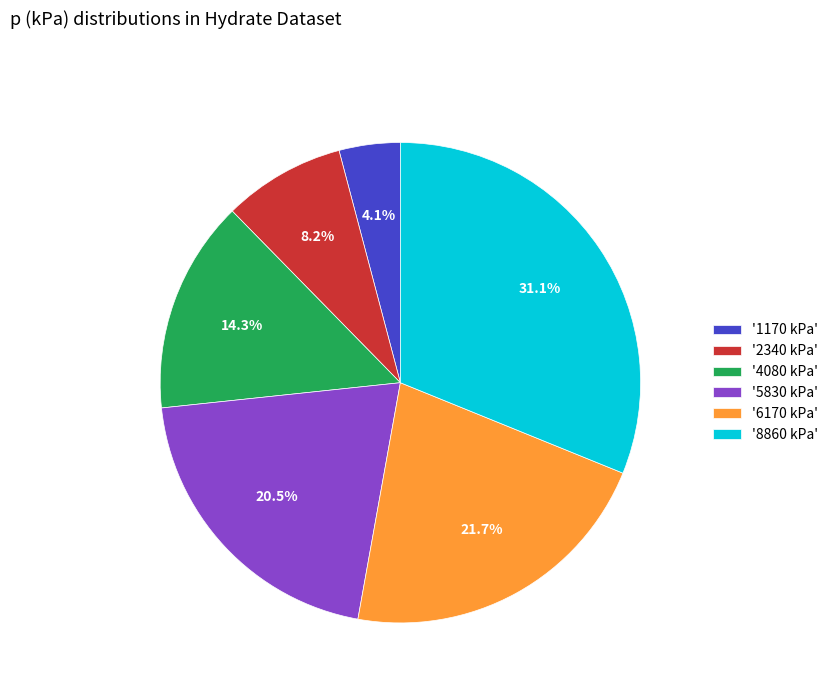

What percentage do '6170 kPa' and '5830 kPa' together represent?

42.2%